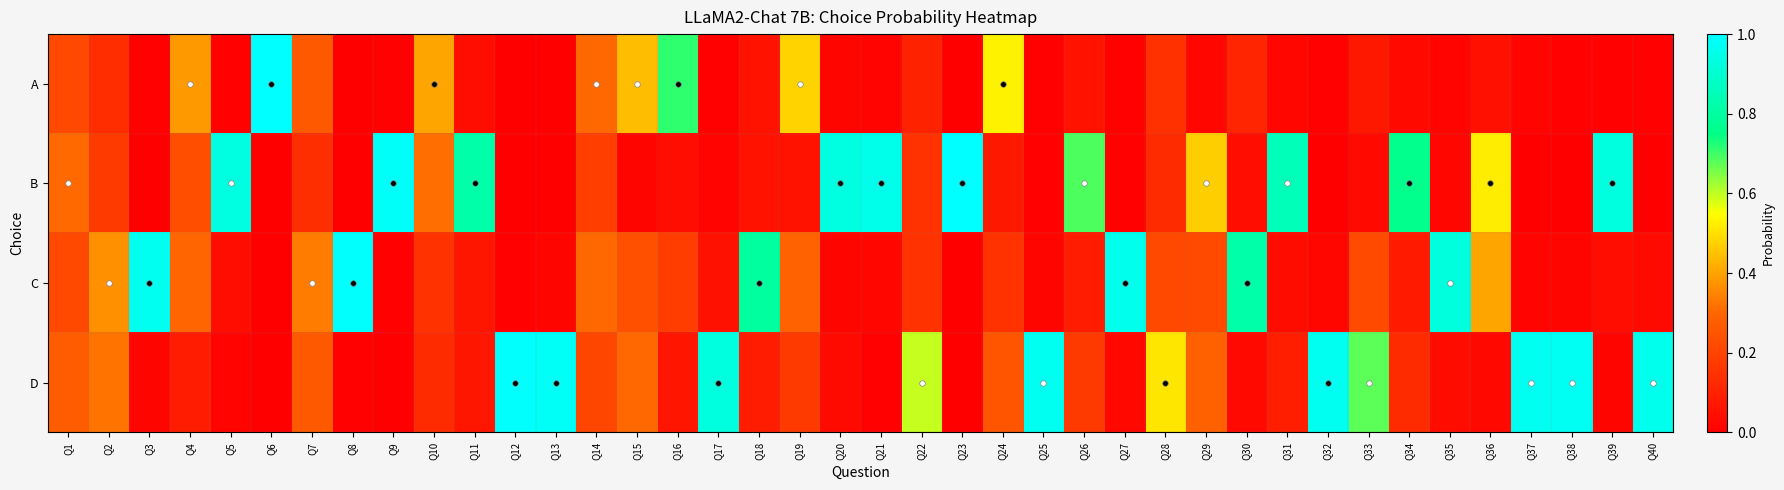

At how many categories does at least one series exceed 0?

40